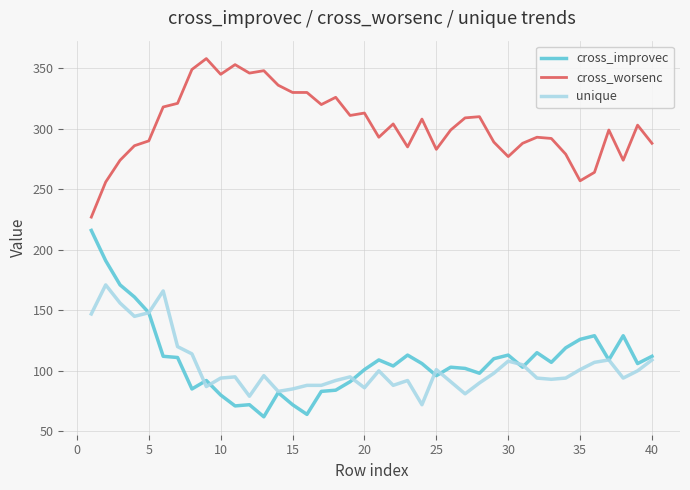

In cross_improvec, how many points are lower than both neighbors (excluding endpoints)?

11